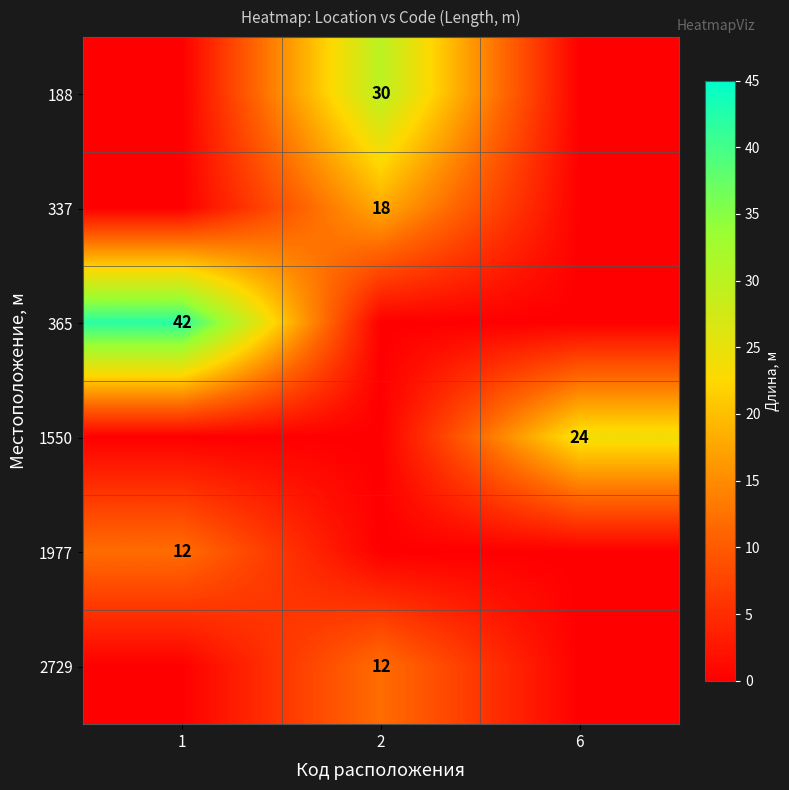

Is it true that 365 equals 10 at 1?

False